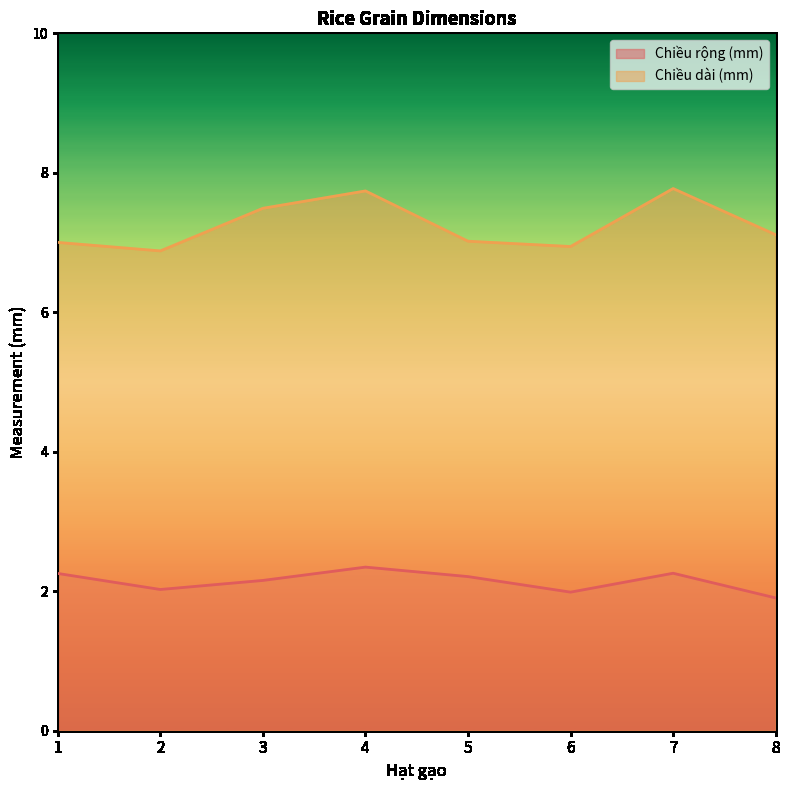

Rank the series by their average value, from highest to lowest.

Chiều dài (mm), Chiều rộng (mm)